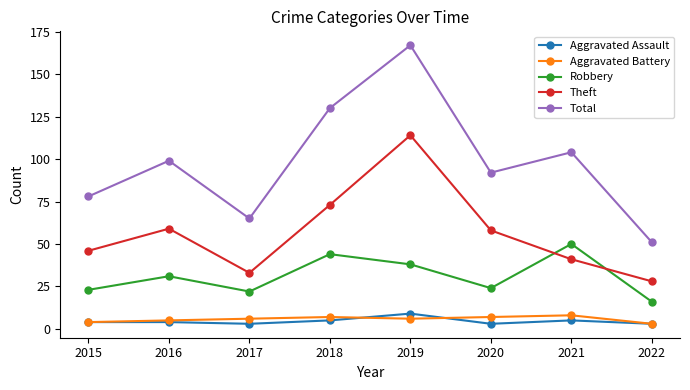

What is the difference between the maximum and minimum values in the Robbery series?

34